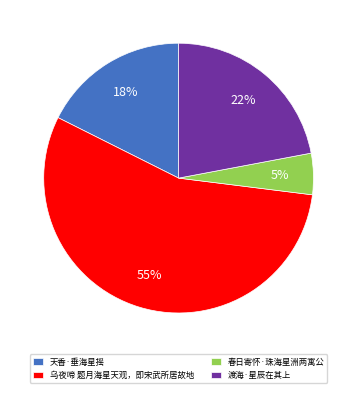

How many segments does this pie chart have?

4